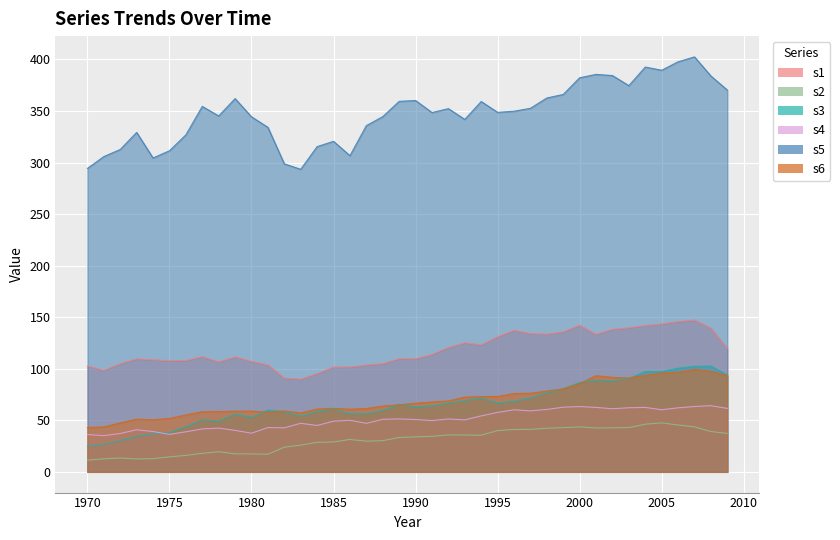

What is the difference between the highest and lowest values at 1975?

297.0